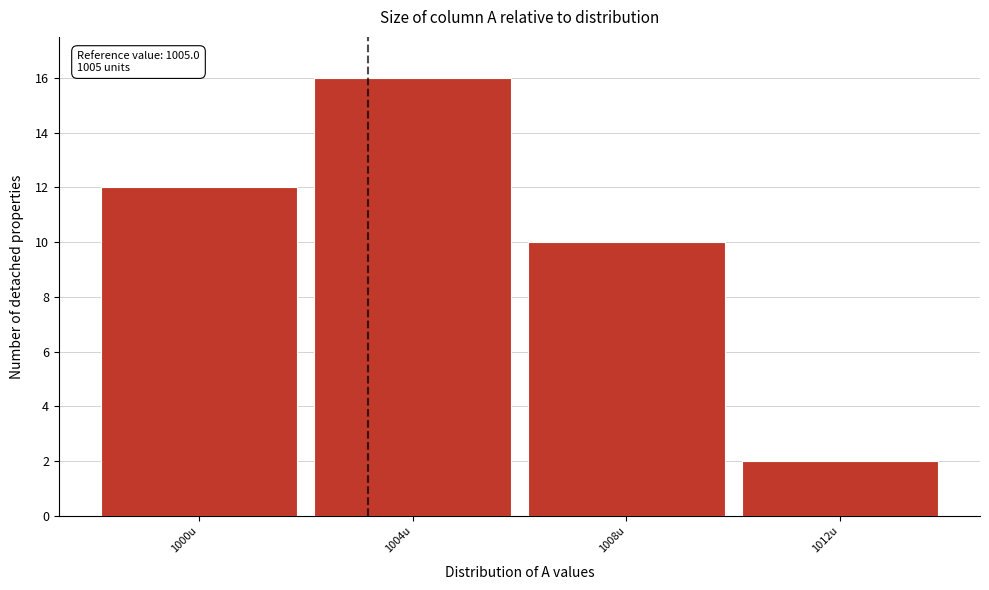

Reading left to right, list all the values displayed in this chart.

12	16	10	2